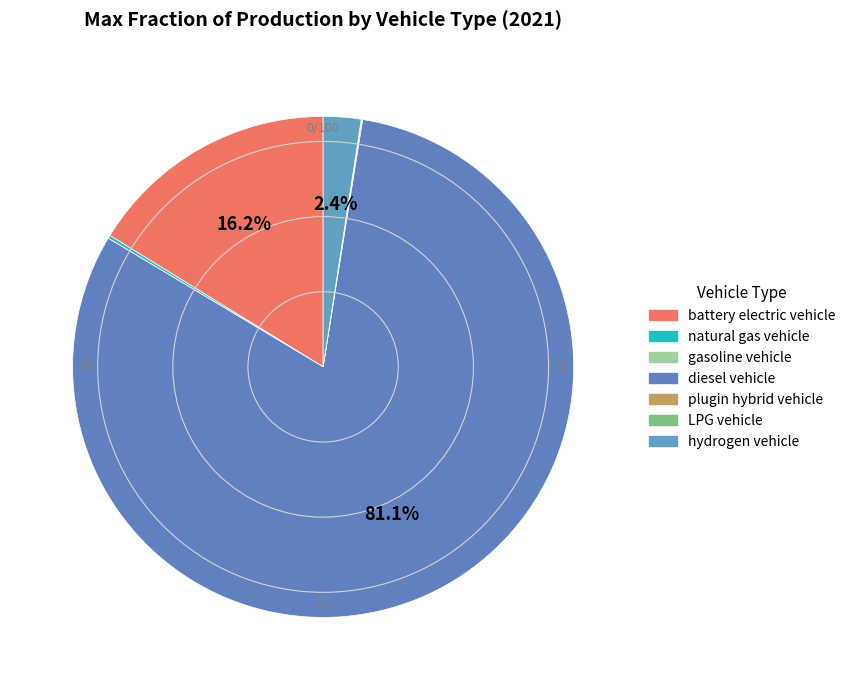

Which slice represents more than half of the pie?

diesel vehicle